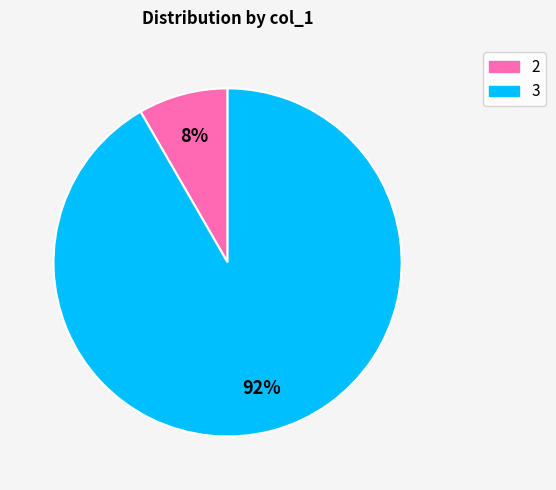

How many slices are in this pie chart?

2